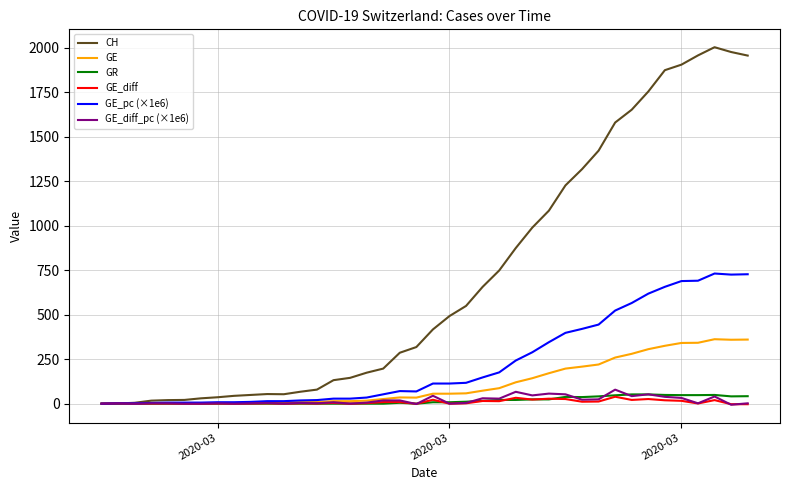

How many lines are shown in the chart?

6